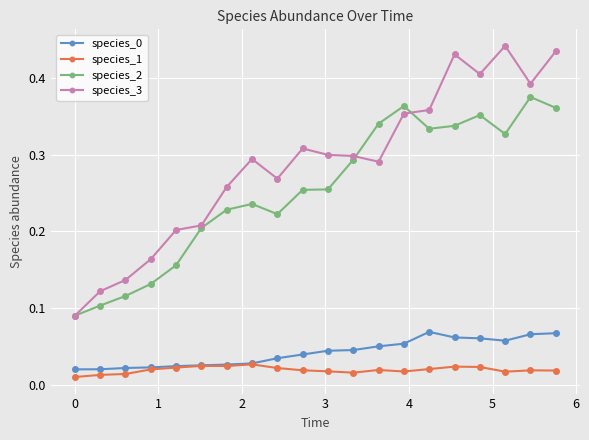

True or false: species_3 and species_1 intersect in this chart.

False